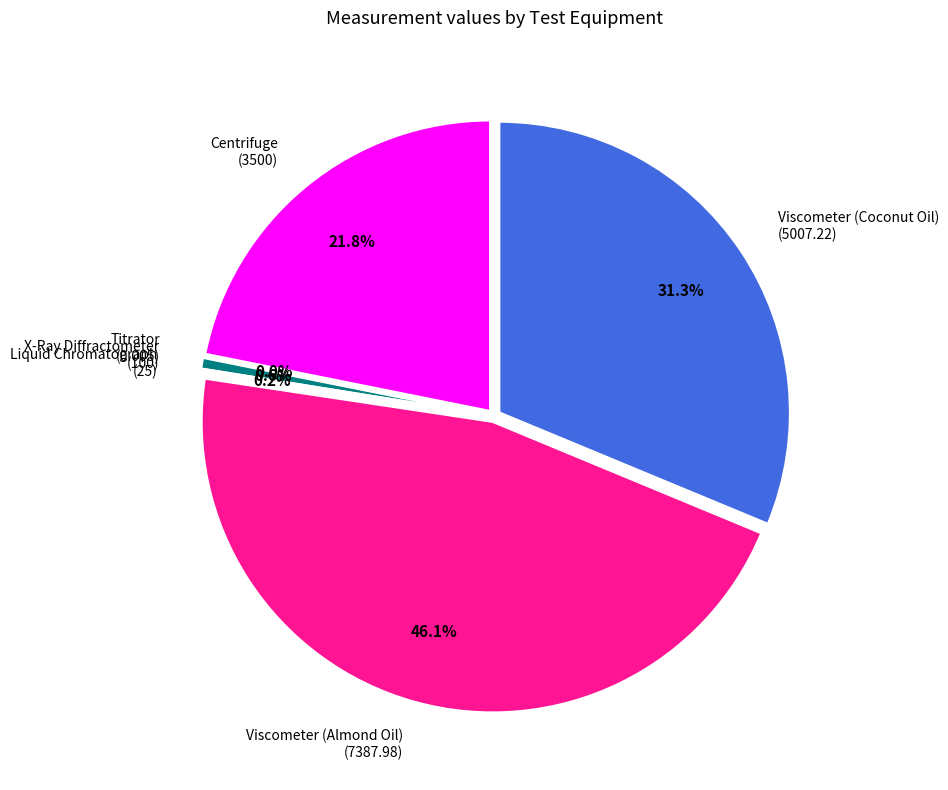

Is there a majority slice in this chart?

No